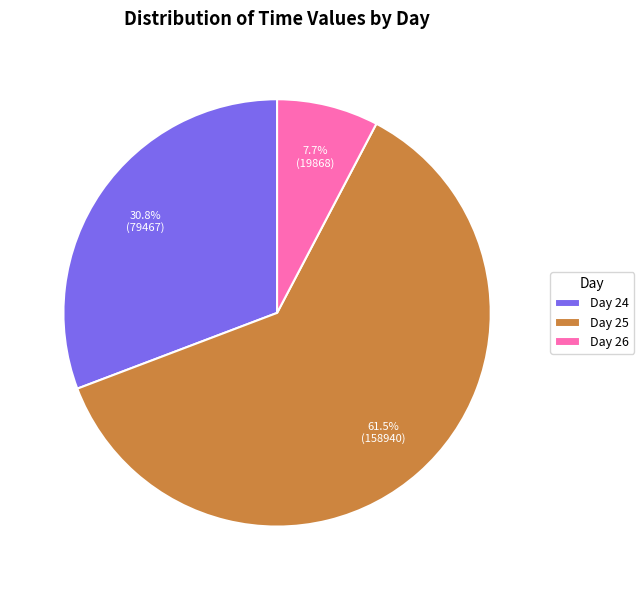

Does Day 25 represent more than half of the total?

Yes